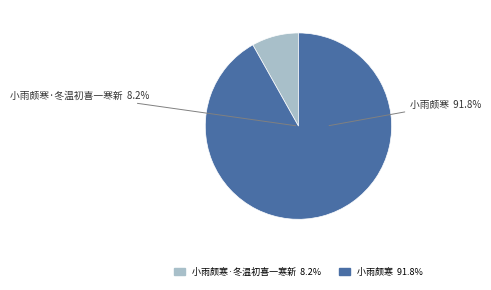

To the nearest percent, what percentage of the pie is 小雨颇寒·冬温初喜一寒新?

8%